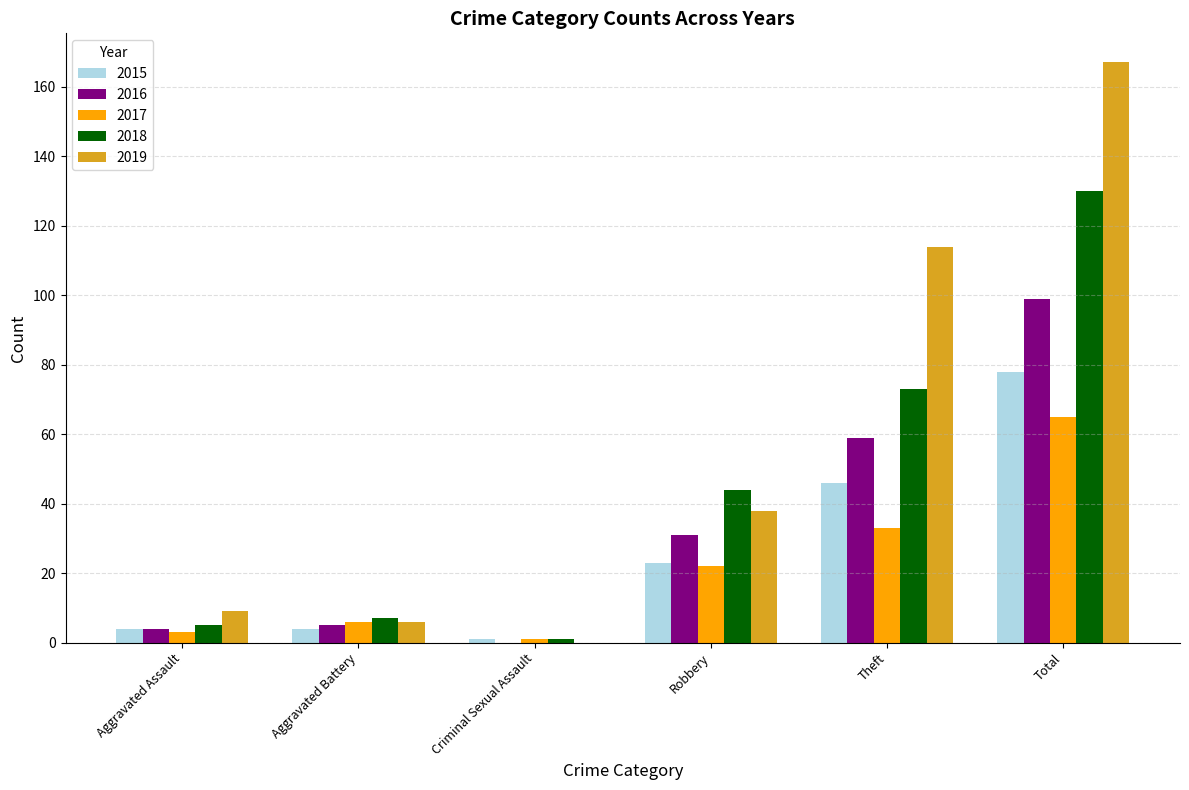

True or false: 2018 has a value of 182 at Total.

False